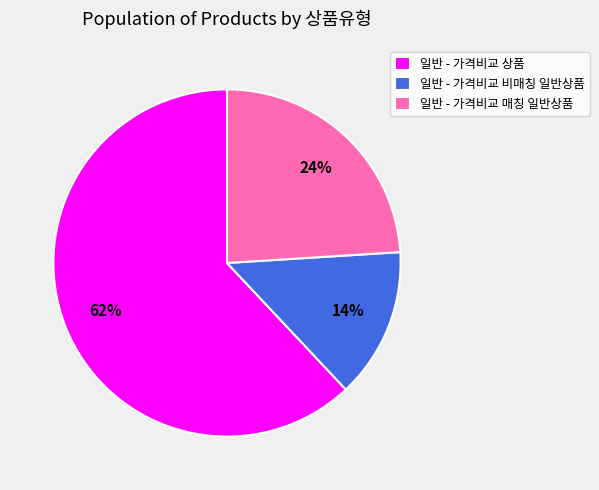

Count the number of slices in the pie.

3